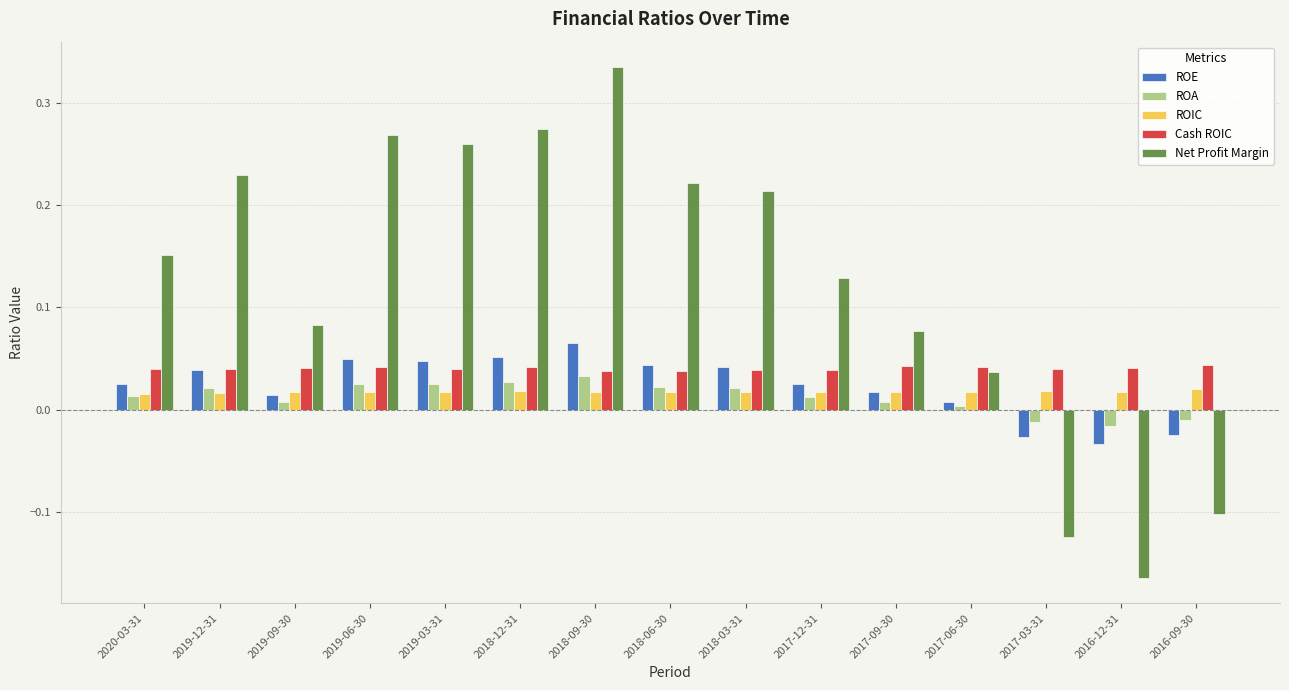

What is the difference between the maximum and minimum values in the Net Profit Margin series?

0.5